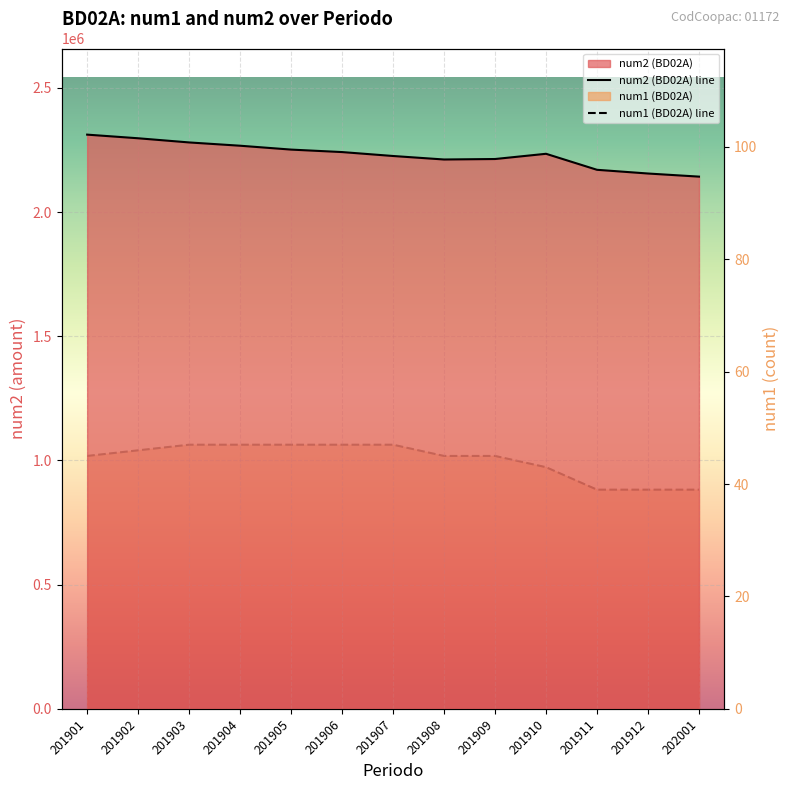

Reading right to left, transcribe all the data shown in this chart.

num2 (BD02A) line: 202001=2142562.4	201912=2155099.3	201911=2170039.4	201910=2234498.9	201909=2213437.0	201908=2211520.1	201907=2225607.7	201906=2241405.5	201905=2251381.0	201904=2266968.5	201903=2280195.9	201902=2296968.0	201901=2311623.5
num1 (BD02A) line: 202001=39.0	201912=39.0	201911=39.0	201910=43.0	201909=45.0	201908=45.0	201907=47.0	201906=47.0	201905=47.0	201904=47.0	201903=47.0	201902=46.0	201901=45.0